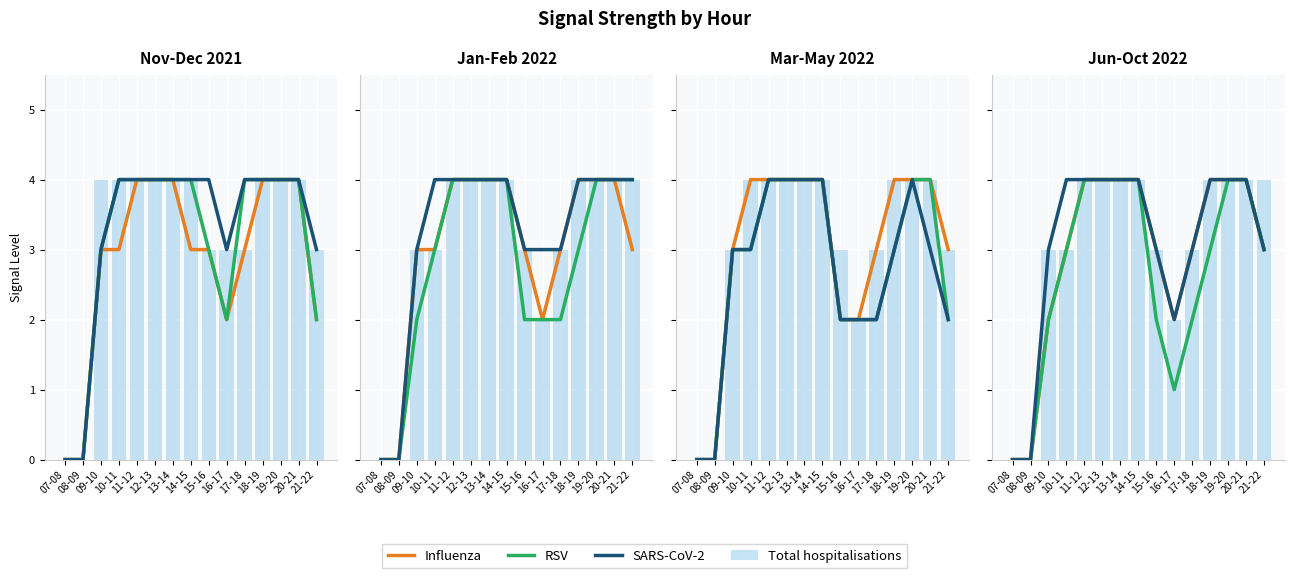

What is the total value across all series at 20-21?

16